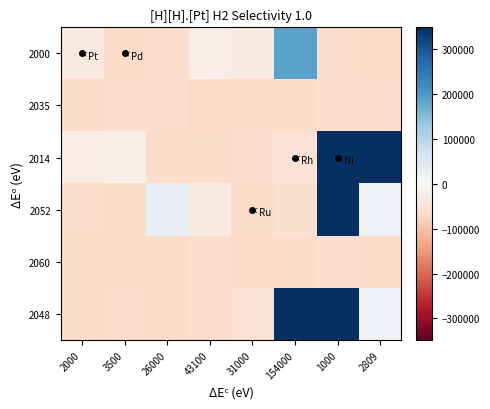

Reading right to left, extract all data points from this chart.

2000: 2809=-65240.2	1000=-61590.2	154000=185109.8	31000=-35290.2	43100=-22990.2	26000=-62290.2	3500=-64790.2	2000=-34890.2
2035: 2809=-57790.2	1000=-57290.2	154000=-64790.2	31000=-65190.2	43100=-65240.2	26000=-61590.2	3500=-57290.2	2000=-64790.2
2014: 2809=366709.8	1000=434769.8	154000=-51290.2	31000=-58390.2	43100=-64510.2	26000=-64890.2	3500=-20290.2	2000=-25290.2
2052: 2809=12709.8	1000=366709.8	154000=-53290.2	31000=-64090.2	43100=-33290.2	26000=28709.8	3500=-64284.2	2000=-62290.2
2060: 2809=-65060.2	1000=-59690.2	154000=-65060.2	31000=-65280.2	43100=-57690.2	26000=-64990.2	3500=-64245.2	2000=-64240.2
2048: 2809=12709.8	1000=366709.8	154000=434769.8	31000=-51290.2	43100=-58390.2	26000=-64510.2	3500=-62012.2	2000=-63490.2